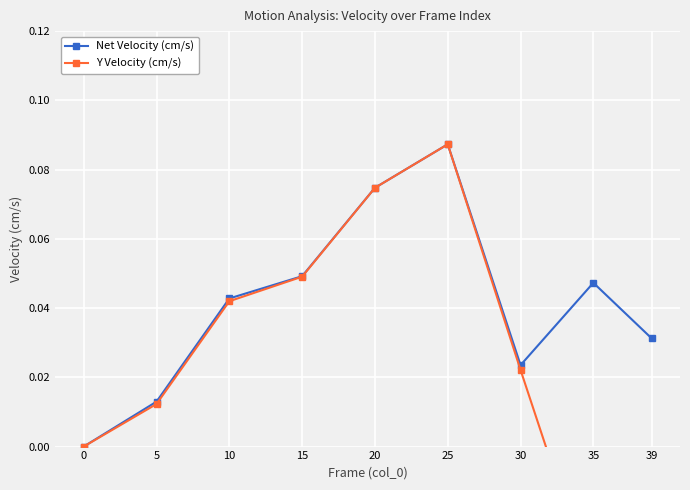

How many data points in Y Velocity (cm/s) are less than 0?

2